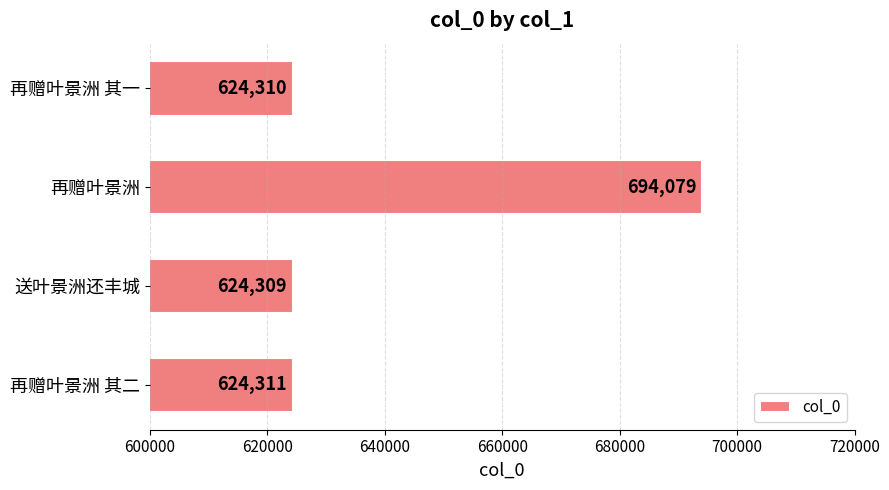

What is the change in value from 再赠叶景洲 其一 to 再赠叶景洲 其二?

+1